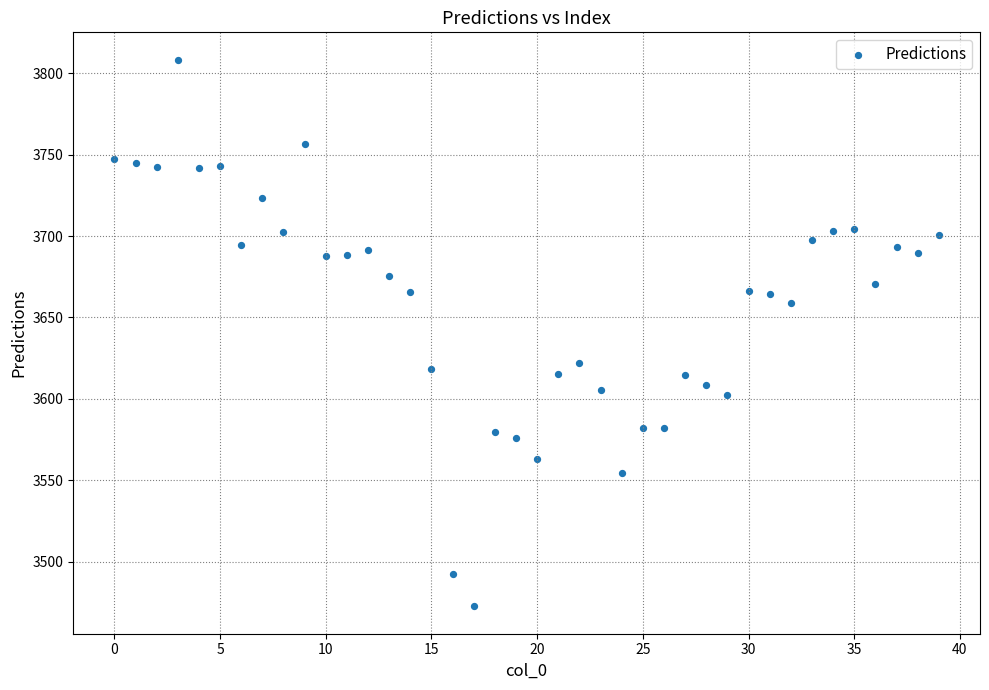

What is the range of Y values (max minus min)?

335.9